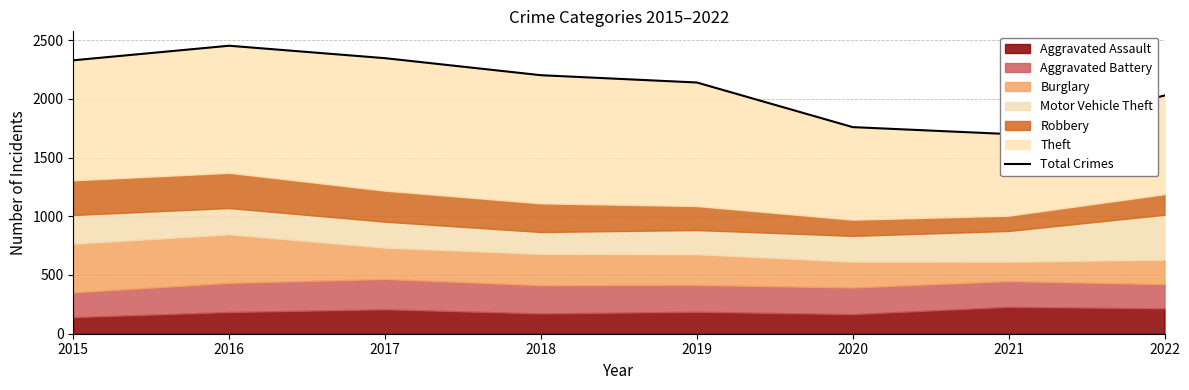

Which has a higher value, 2015 or 2019?

2015